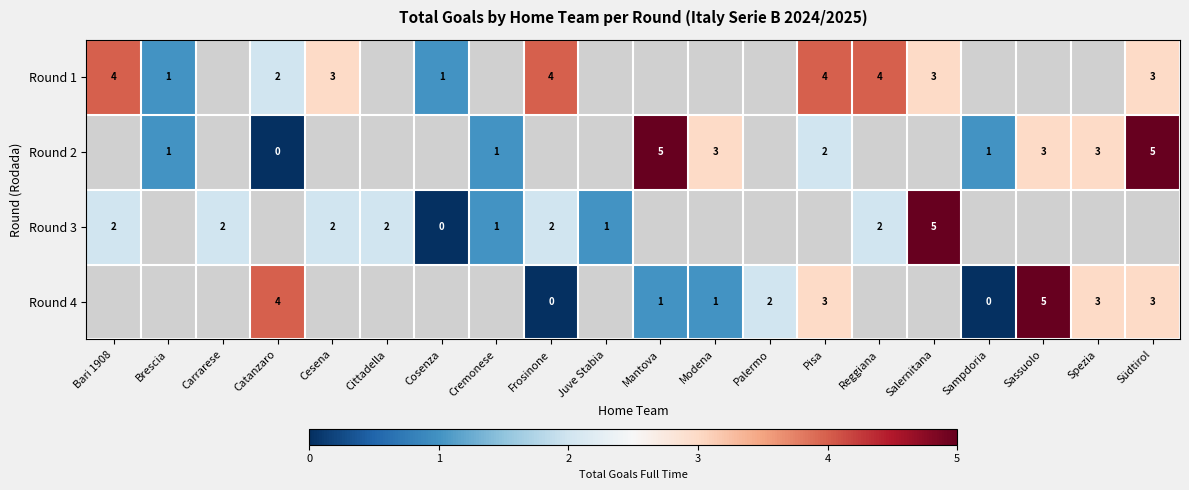

Which label corresponds to the smallest value in the chart?

Catanzaro